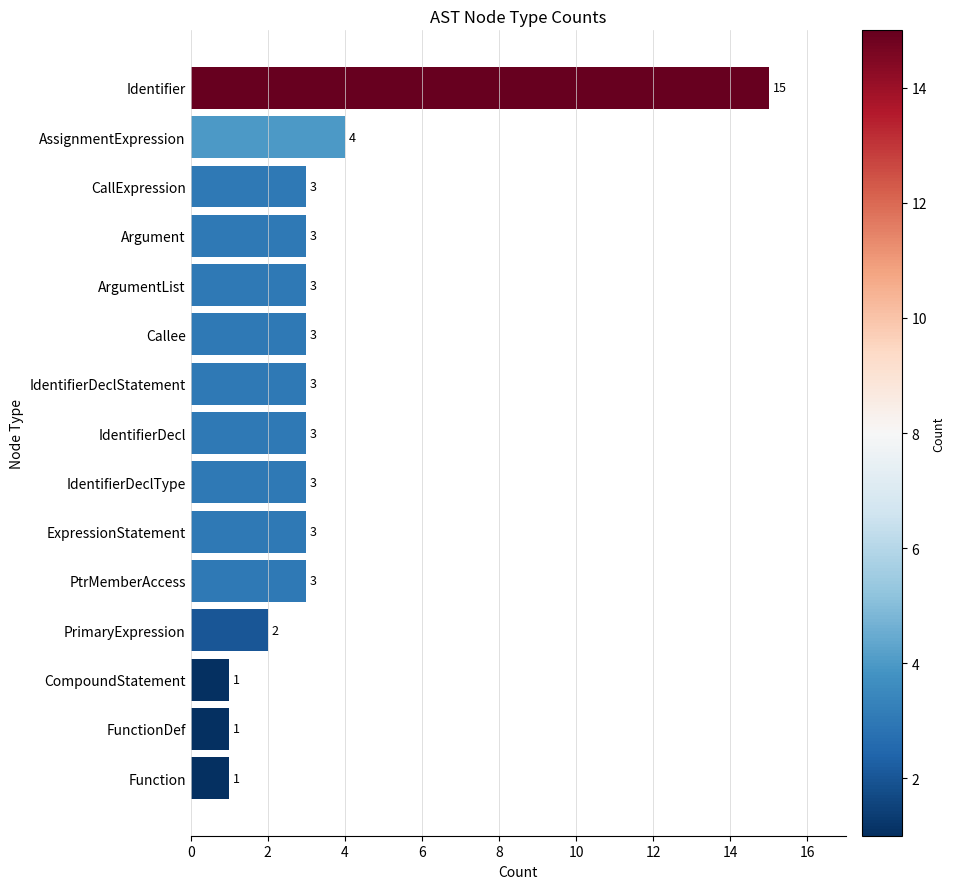

Reading top to bottom, list all the values displayed in this chart.

15	4	3	3	3	3	3	3	3	3	3	2	1	1	1